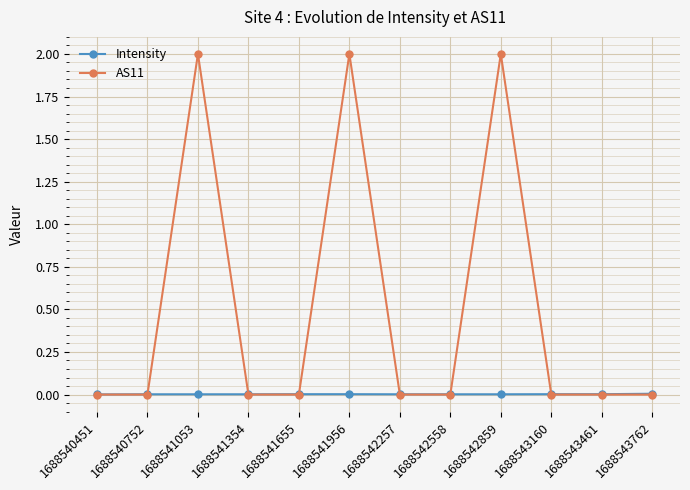

How many lines are shown in the chart?

2